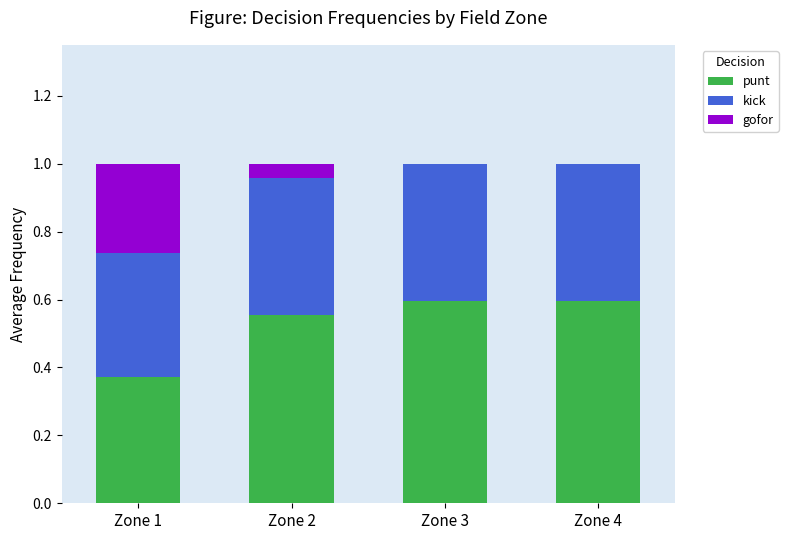

Is it true that punt equals 0.6 at Zone 4?

True